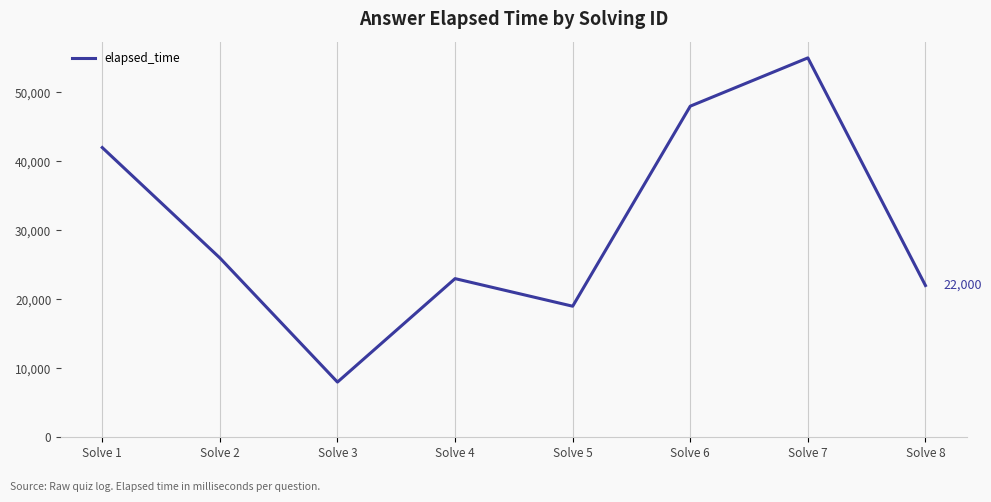

Where is the first local maximum?

Solve 4